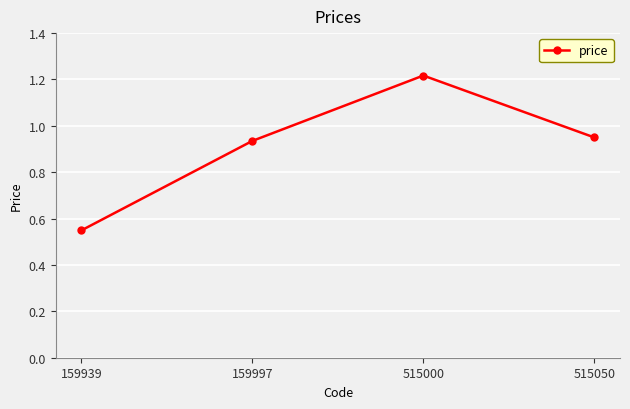

Which category has the highest value across all series?

515000